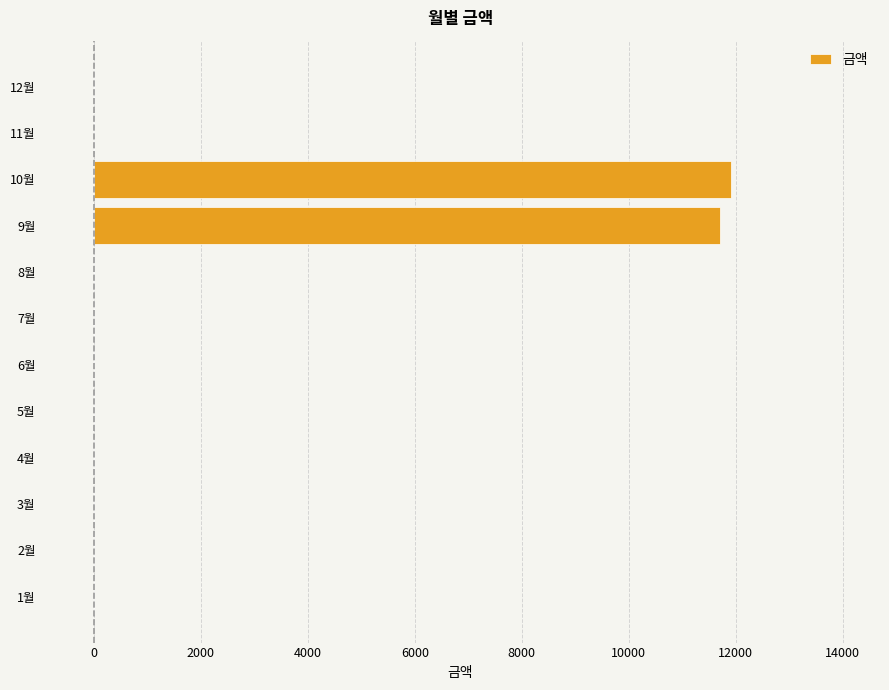

Which label corresponds to the largest value in the chart?

10월